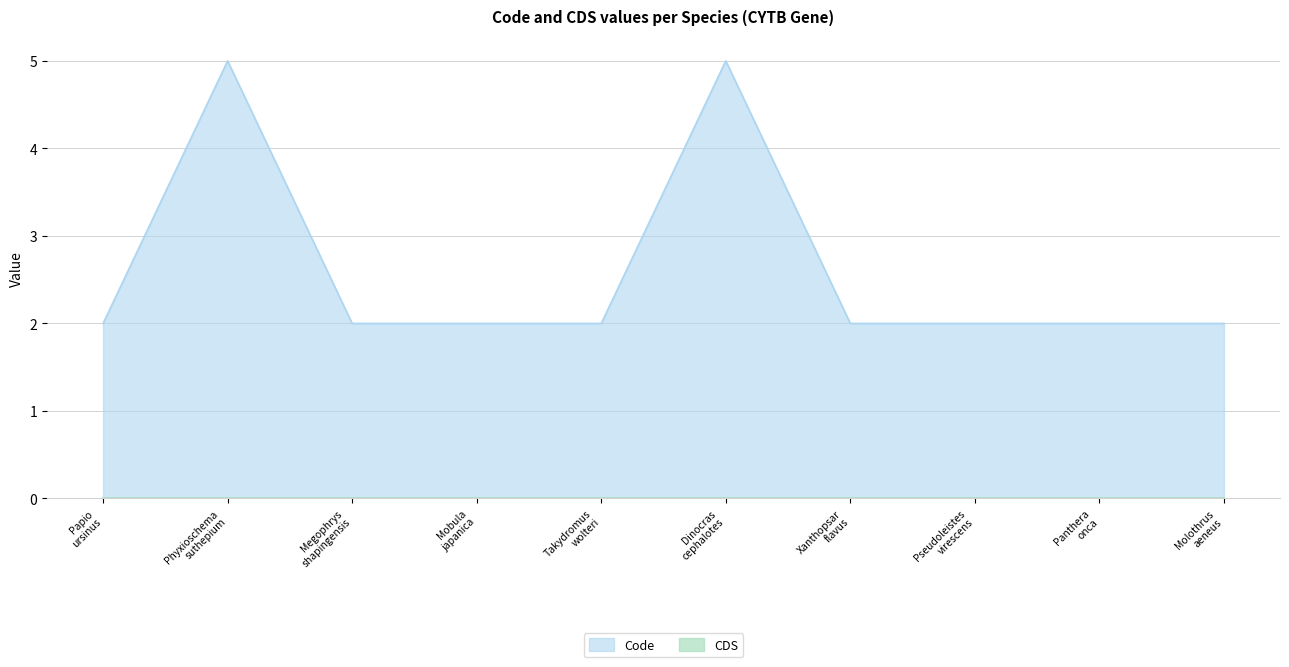

True or false: the data shows 7 at Phyxioschema suthepium.

False